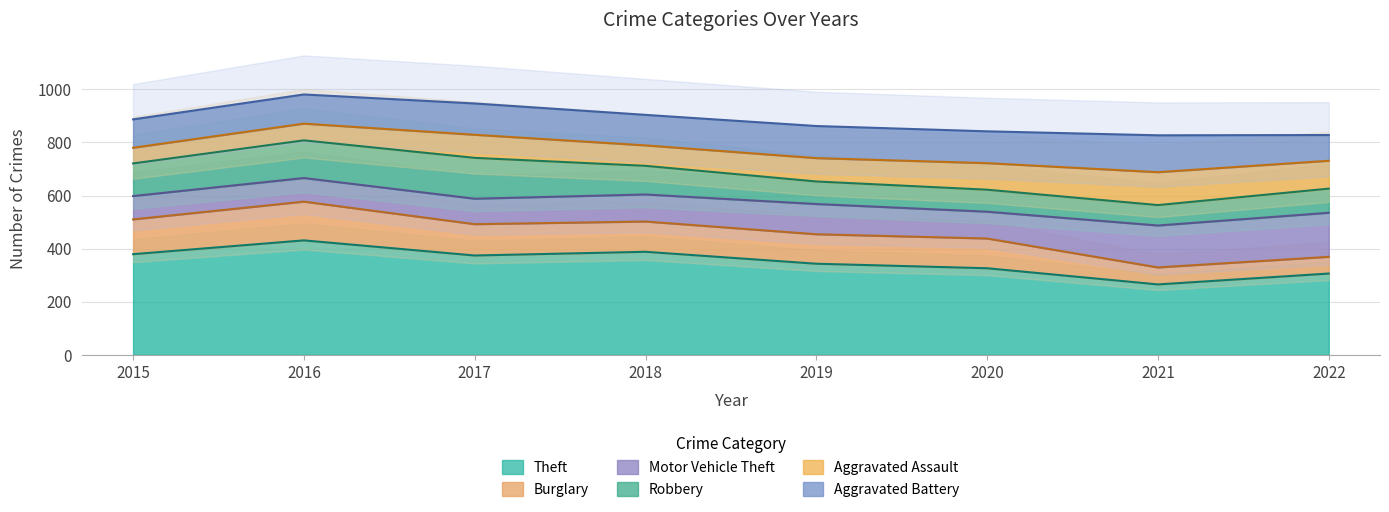

True or false: Robbery and Theft intersect in this chart.

False